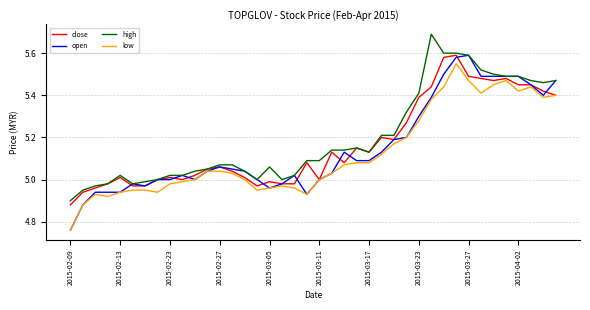

Which series has the widest spread of values?

open